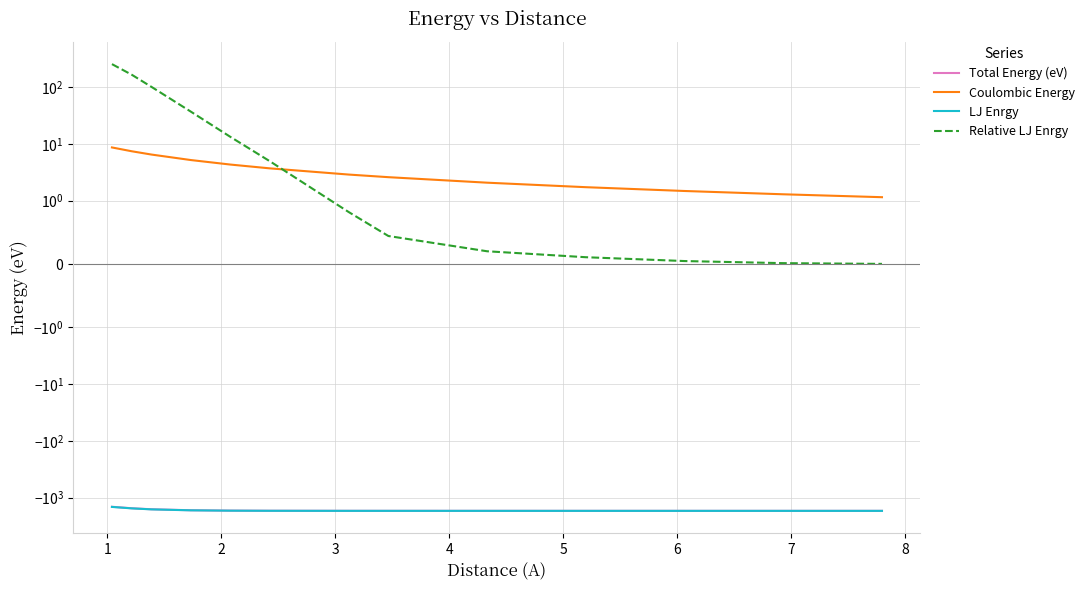

True or false: Relative LJ Enrgy and LJ Enrgy cross at least once.

False